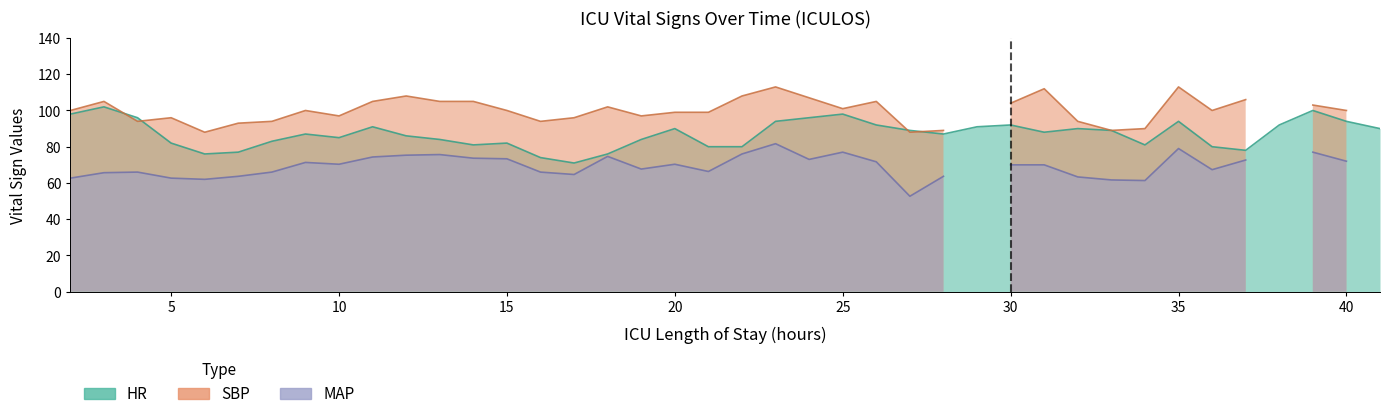

Rank the series at 10 from lowest to highest value.

MAP, HR, SBP